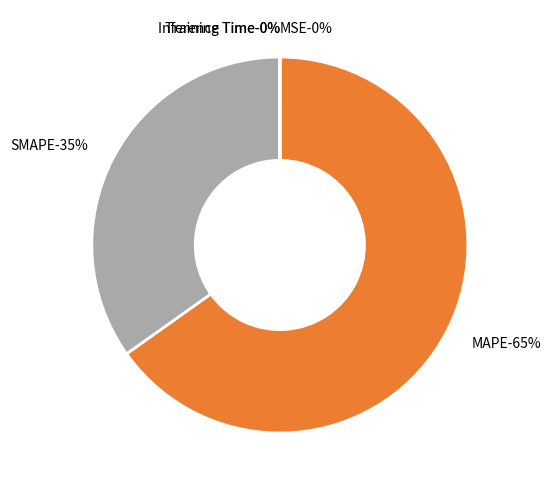

To the nearest percent, what is the combined percentage of MAPE and Inference Time?

65%